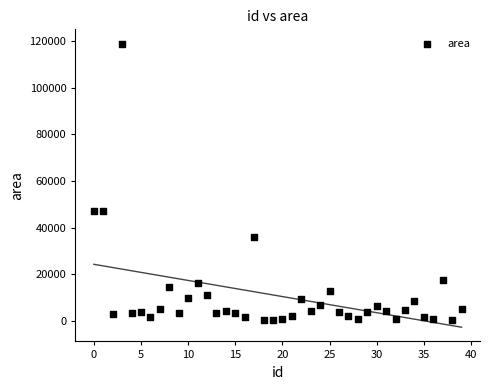

What is the range of Y values (max minus min)?

118549